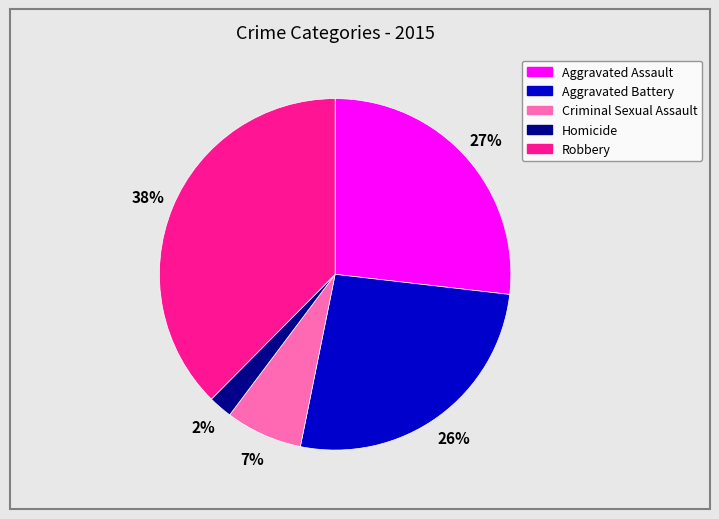

Is there any slice that represents more than half of the pie?

No